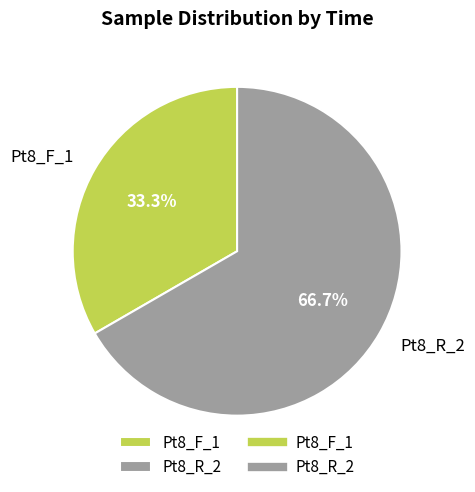

Is it true that Pt8_R_2 is 67% of the pie?

True